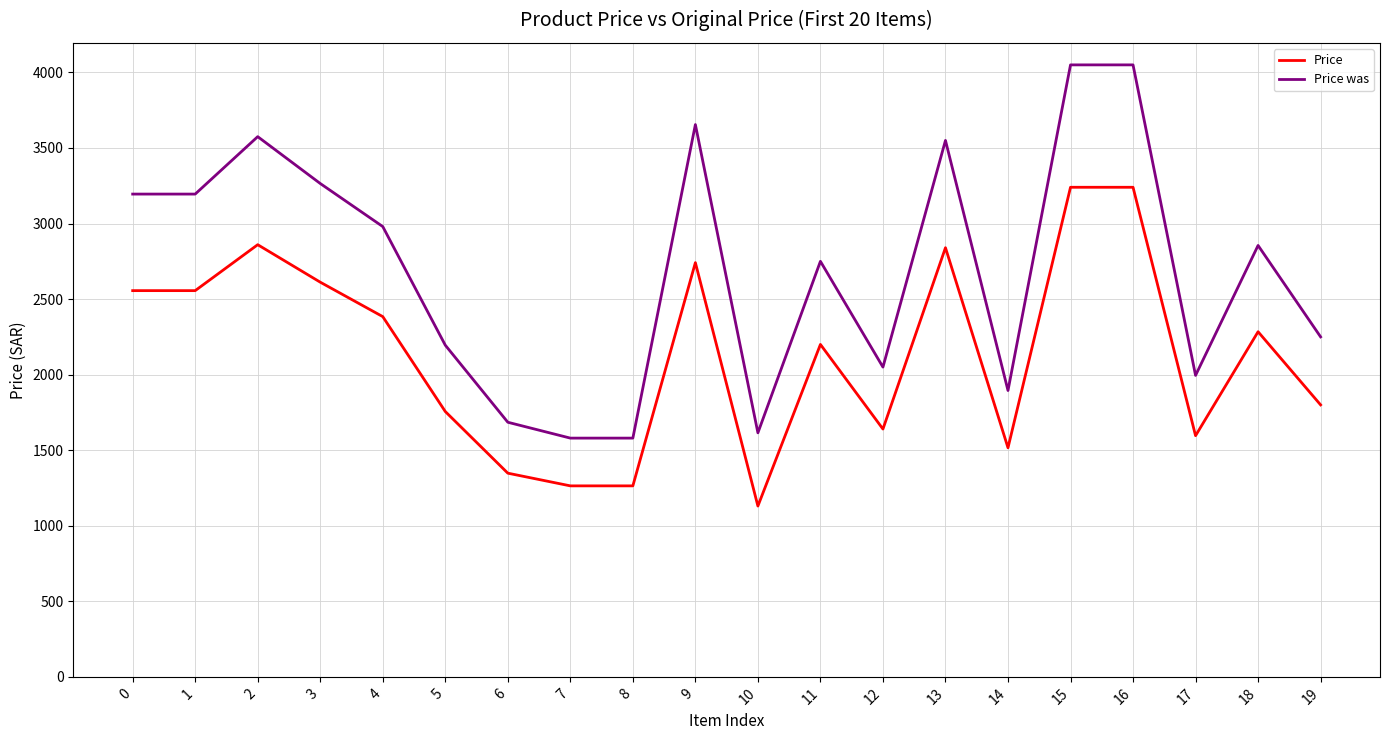

What is the minimum value for Price?

1130.5